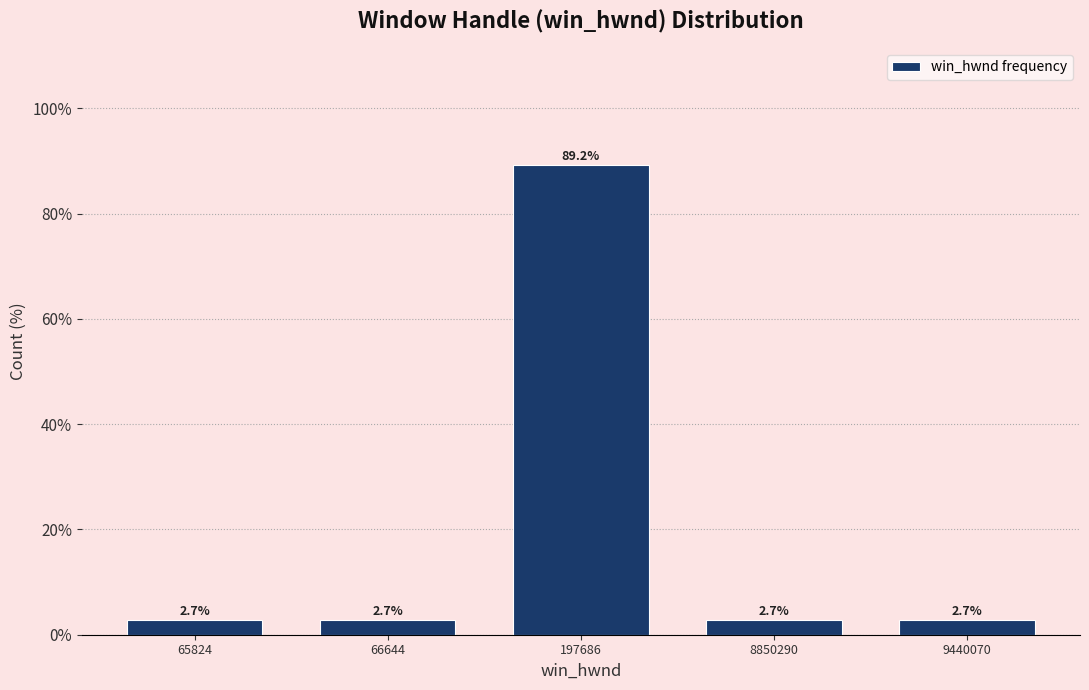

Does the chart contain any negative values?

No